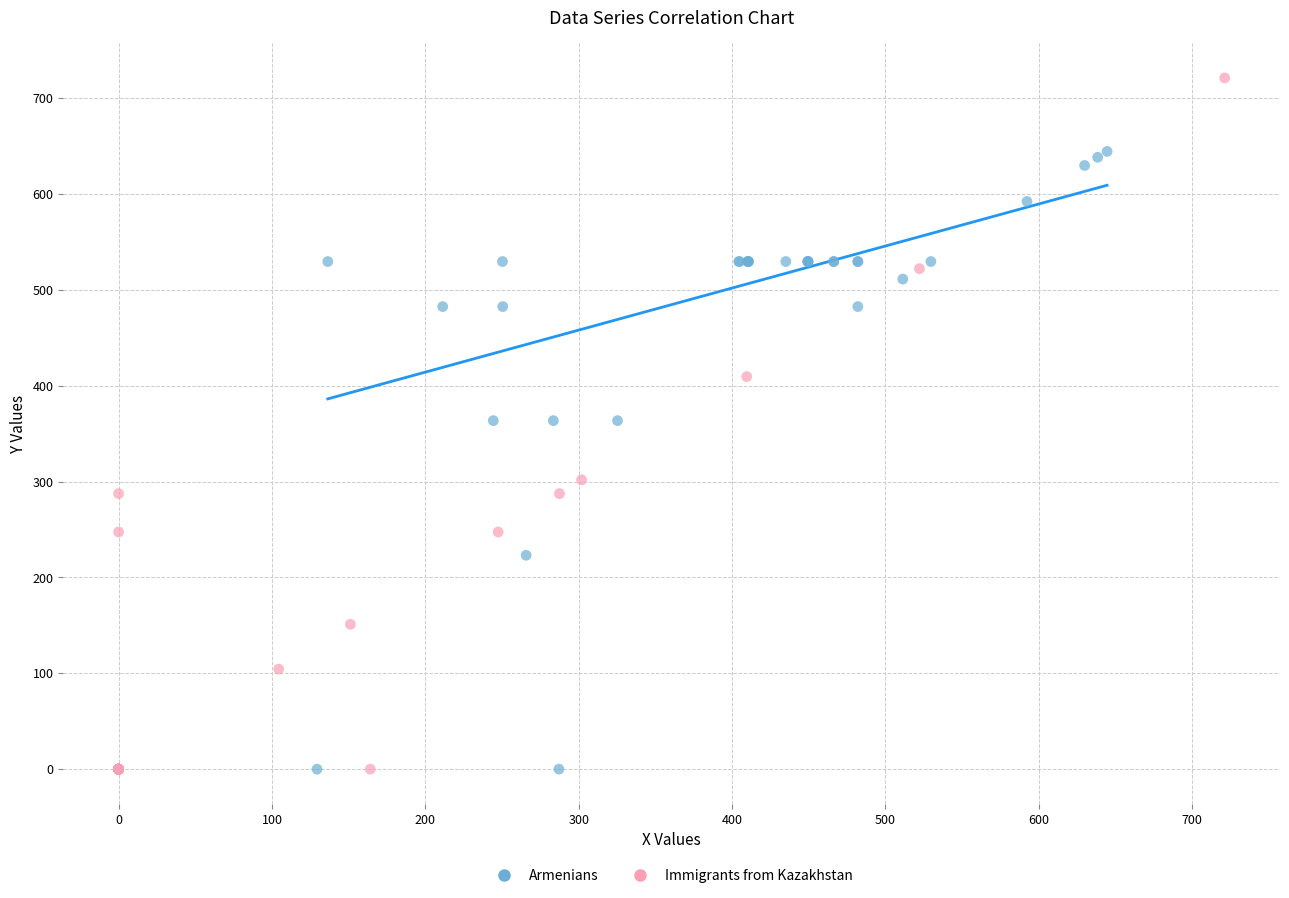

Which series has the widest spread of Y values?

Immigrants from Kazakhstan